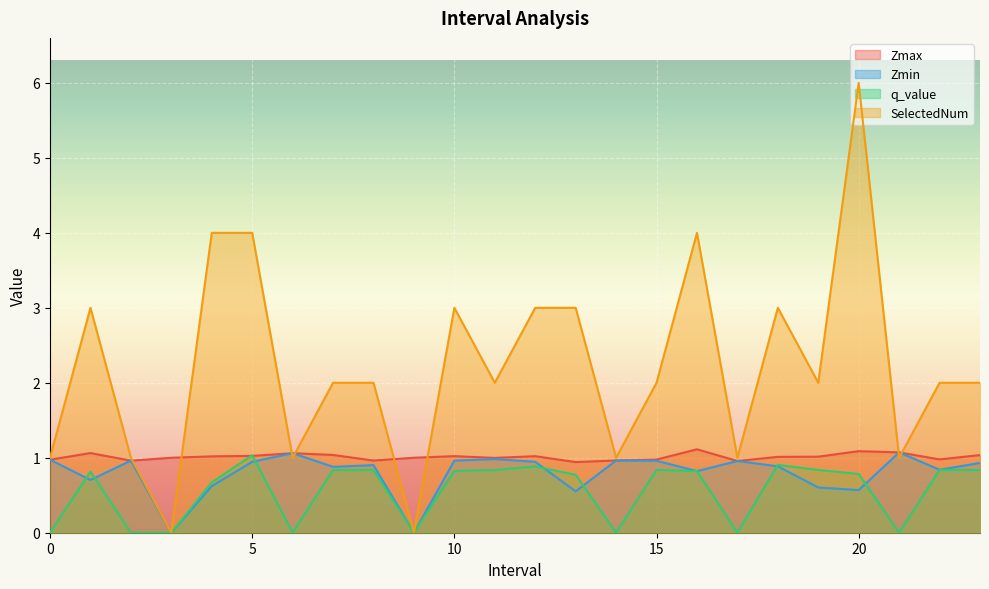

What is the spread (max minus min) of values at 19.0?

1.4